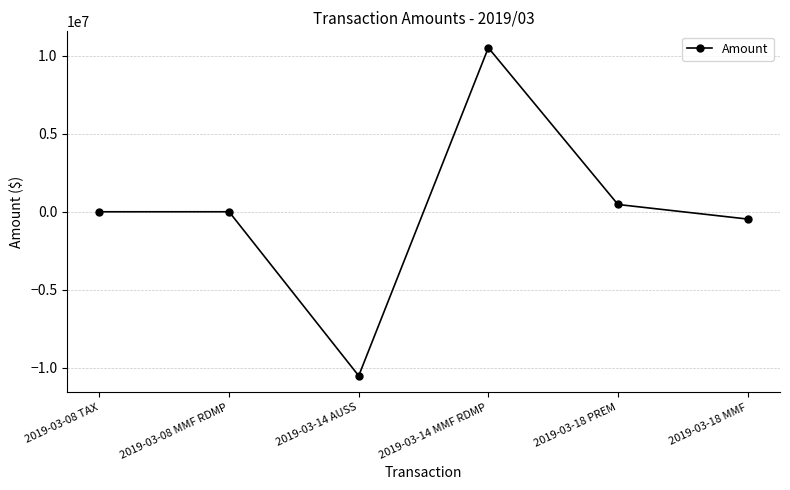

How many interior local valleys (lower than both neighbors) does the data have?

1